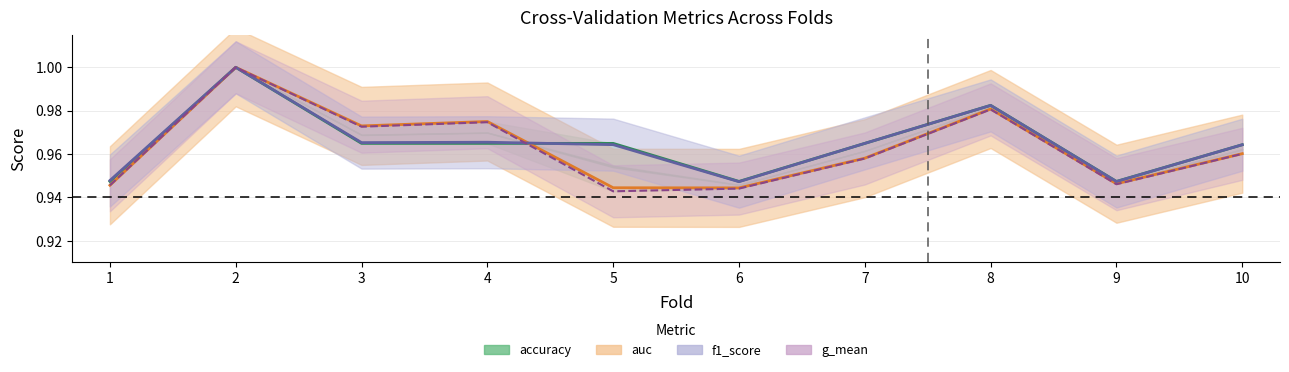

What is the approximate value of auc at 8?

1.0